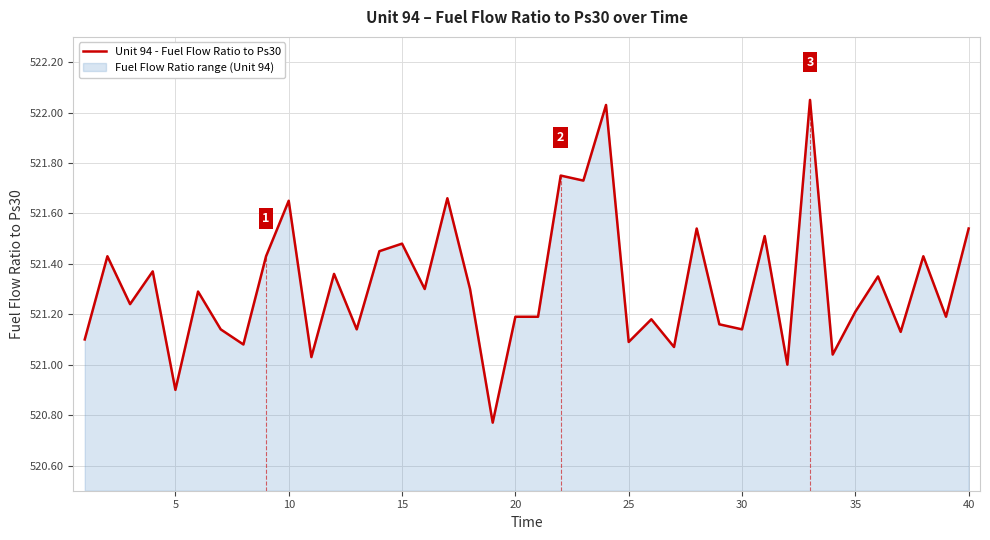

The value at 10 is 196.9. True or false?

False